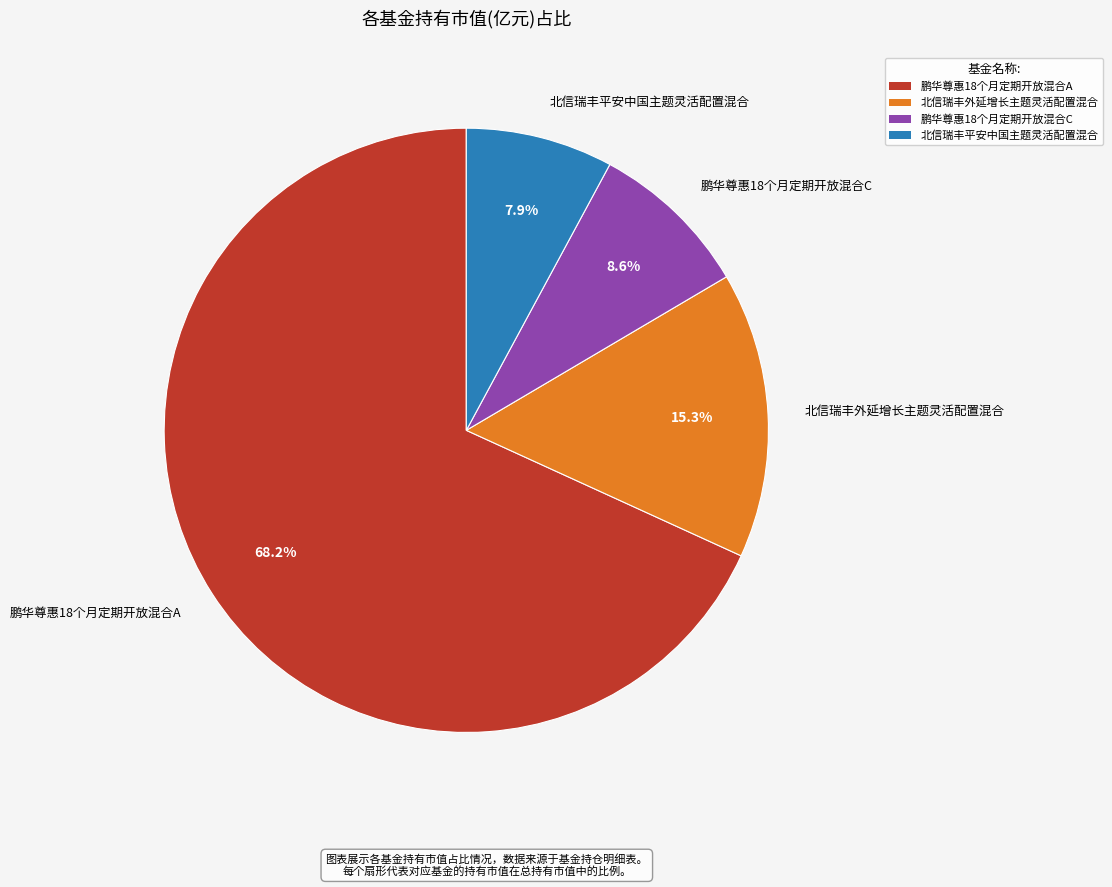

To the nearest percent, what is the difference between the largest and smallest slice percentages?

60%